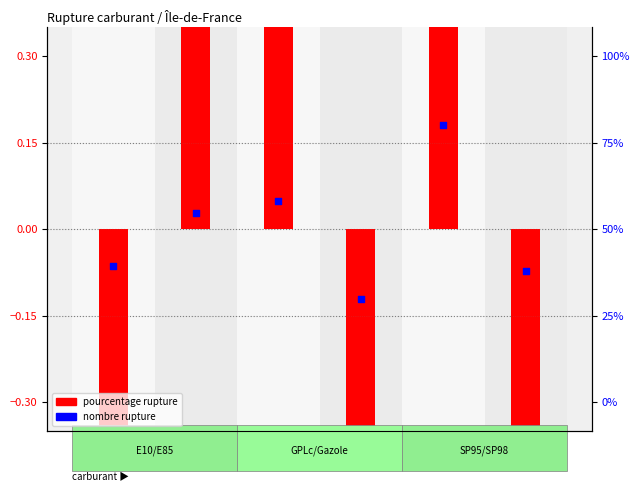

Which series contains the highest Y value?

pourcentage rupture (centré)